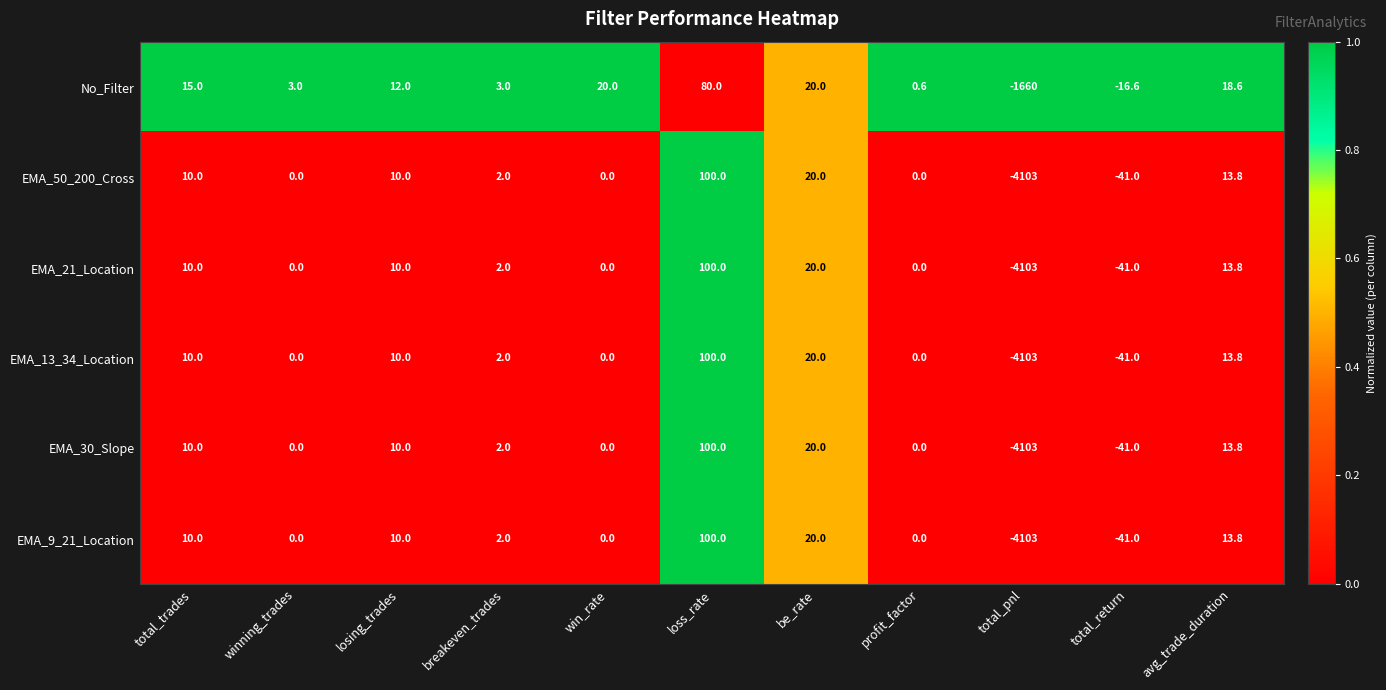

Where is EMA_9_21_Location nearest to the value -2001?

total_return